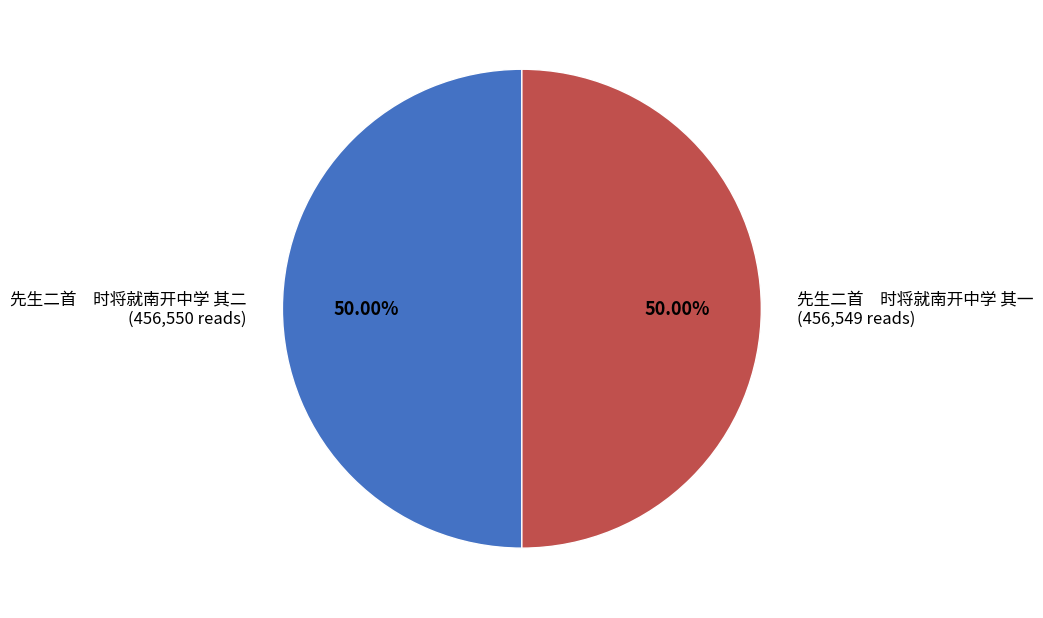

Combined, do 先生二首 时将就南开中学 其一 and 先生二首 时将就南开中学 其二 account for over 50%?

Yes